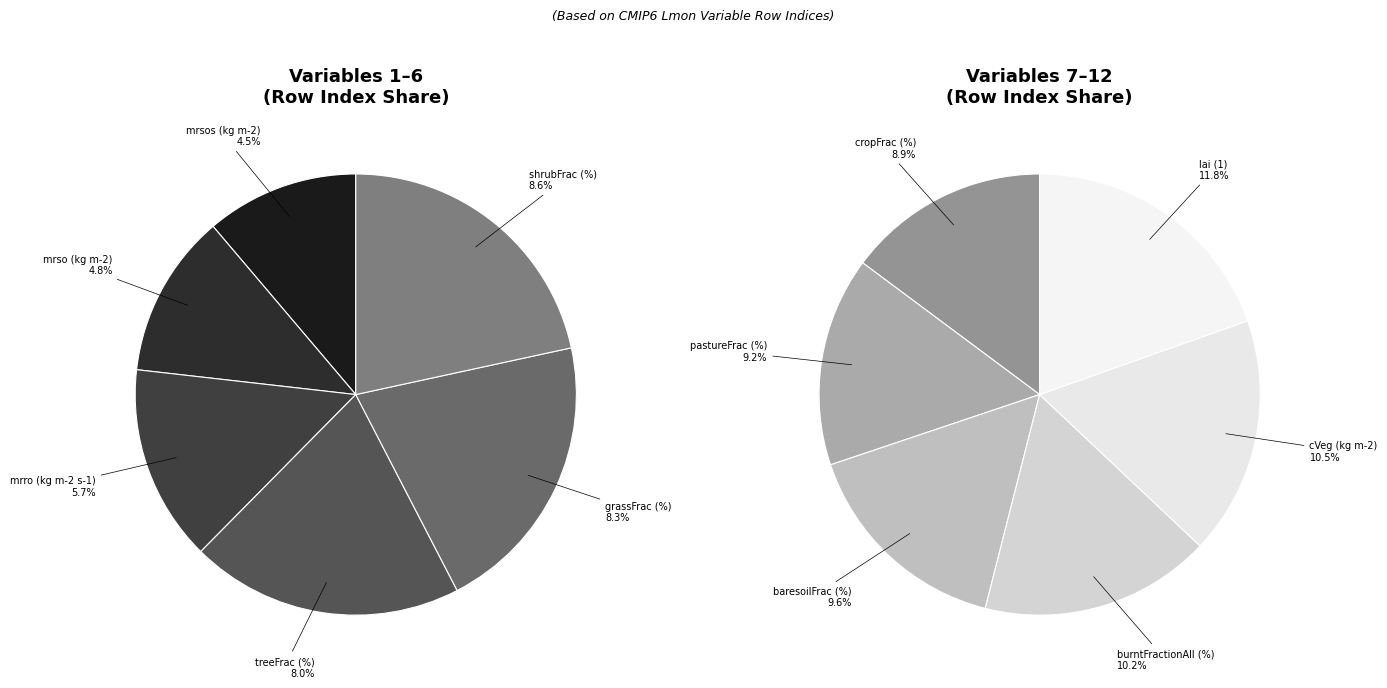

Does cropFrac (%) account for over 50% of the chart?

No